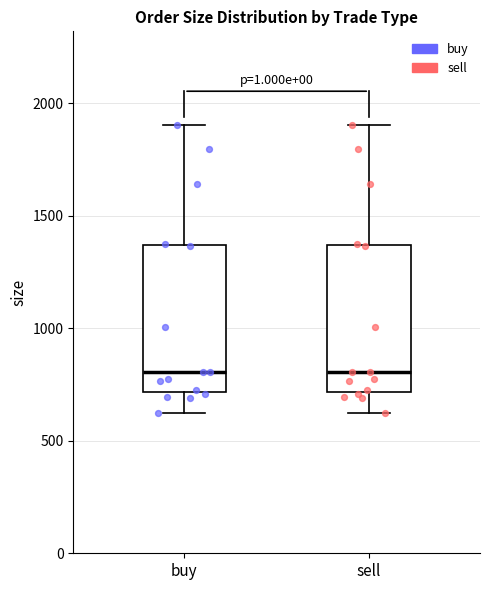

Where does the upper whisker of the box for buy end on the y-axis? The values are not printed on the chart, so give them approximately, as read against the axis.

1900